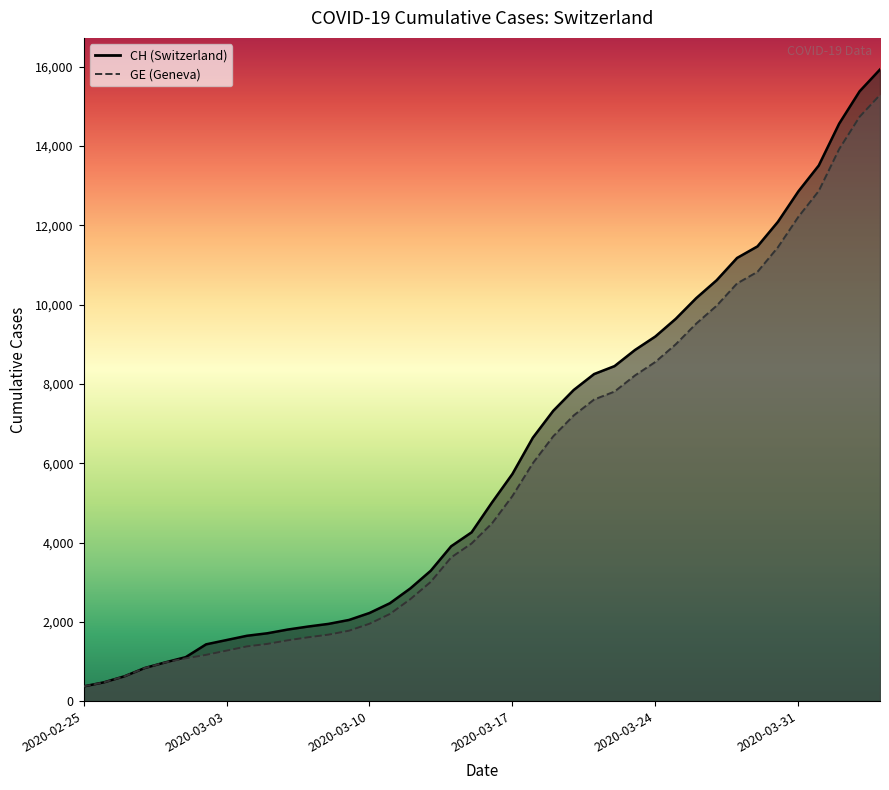

Count the number of categories in the chart.

40